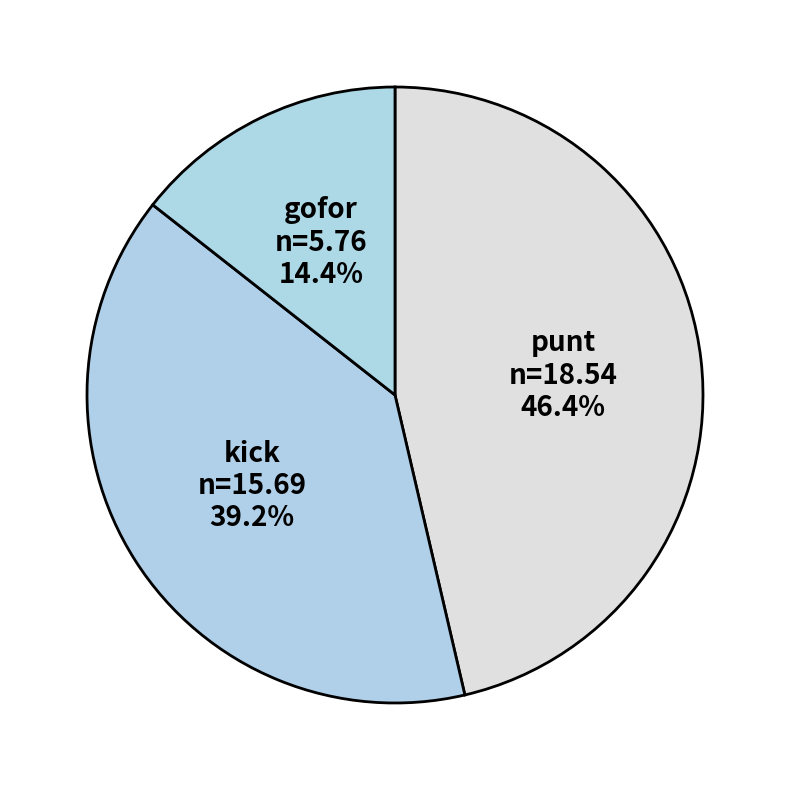

Rank the categories by value from lowest to highest.

gofor, kick, punt